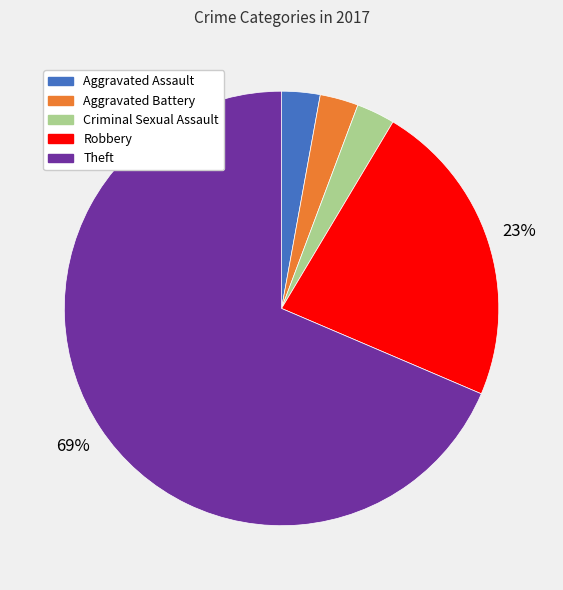

Do Theft and Robbery together represent more than half of the pie?

Yes